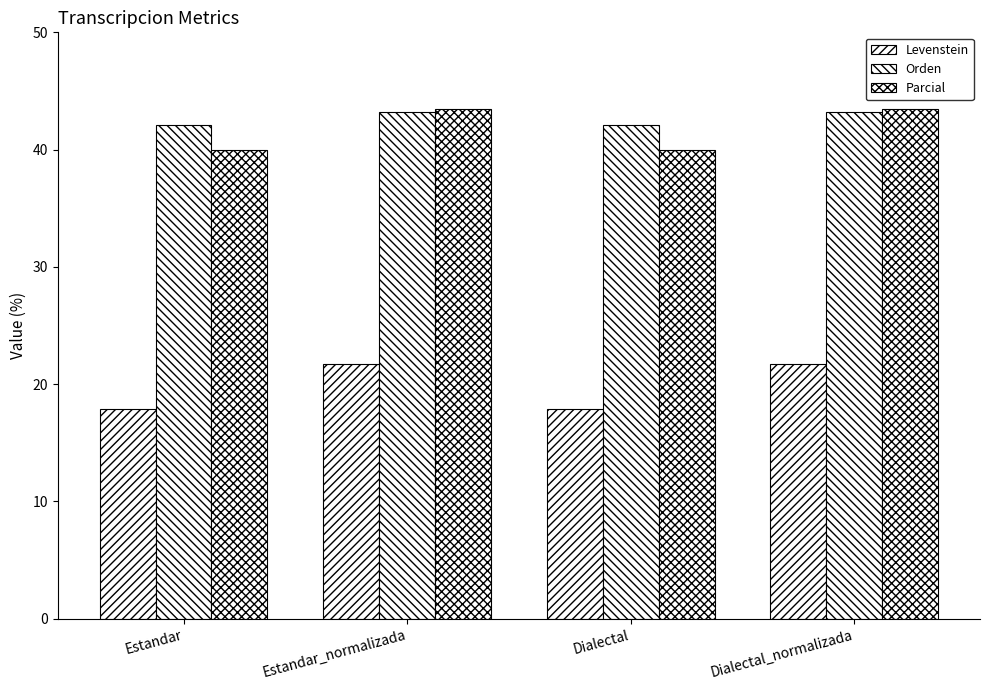

List the labels in order of Orden value, largest first.

Estandar_normalizada, Dialectal_normalizada, Estandar, Dialectal